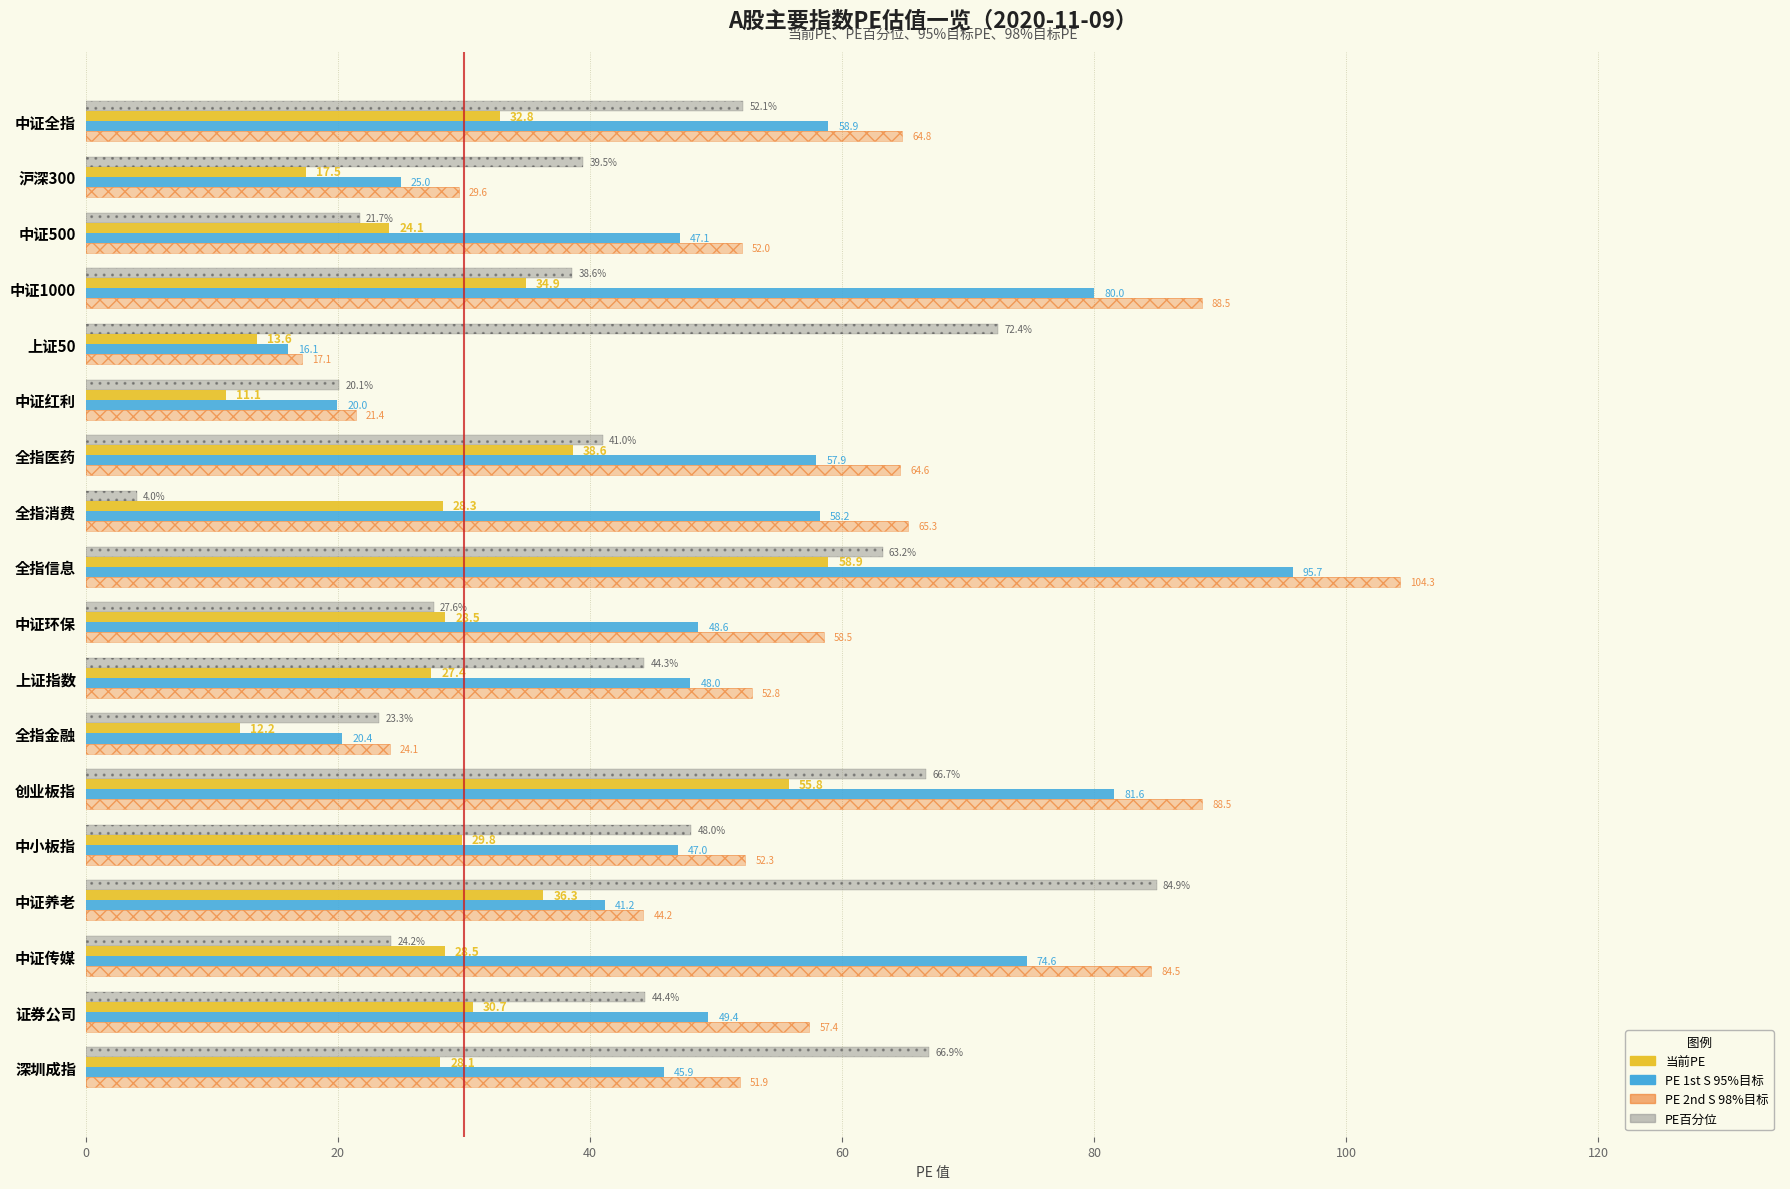

What is the lowest value of the PE 2nd S 98% series?

17.1